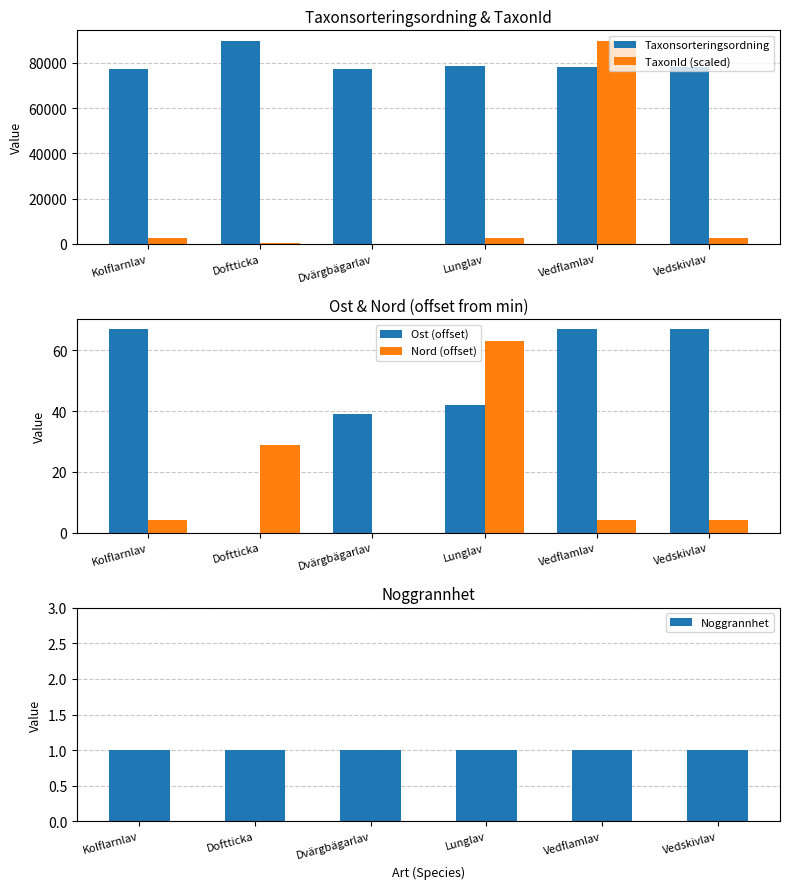

Which series has the largest range (max minus min)?

TaxonId (scaled)